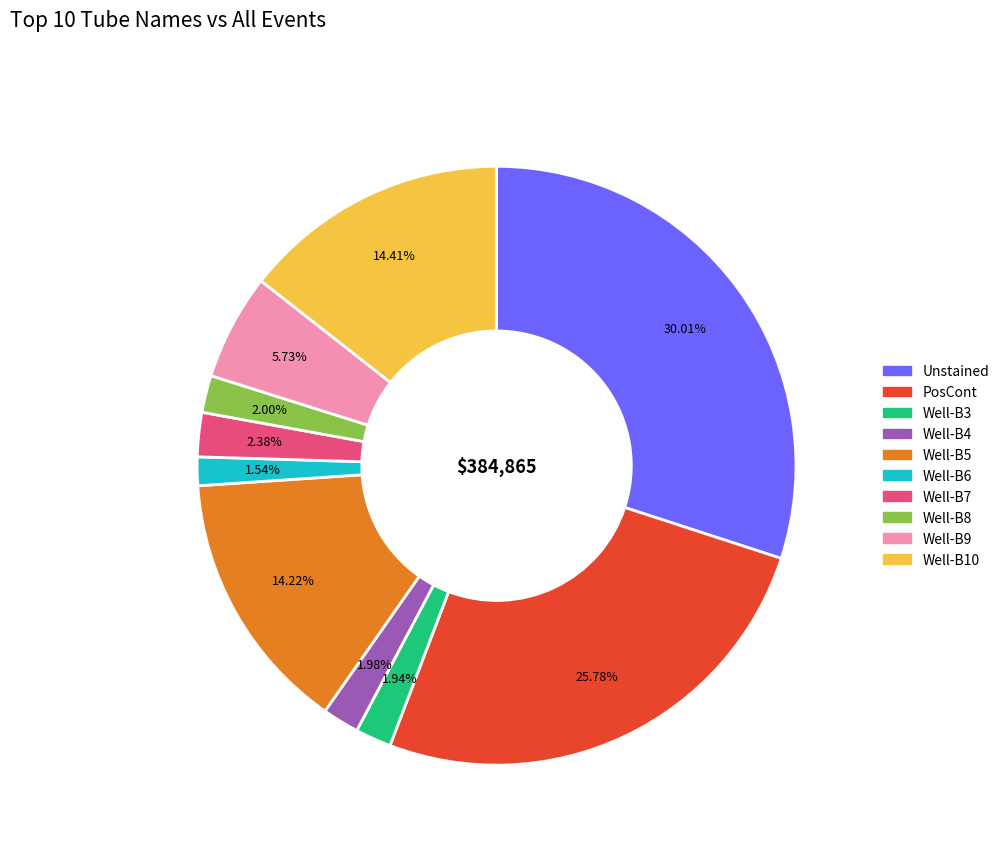

What is the ratio of the value at Well-B6 to the value at Well-B8?

0.8